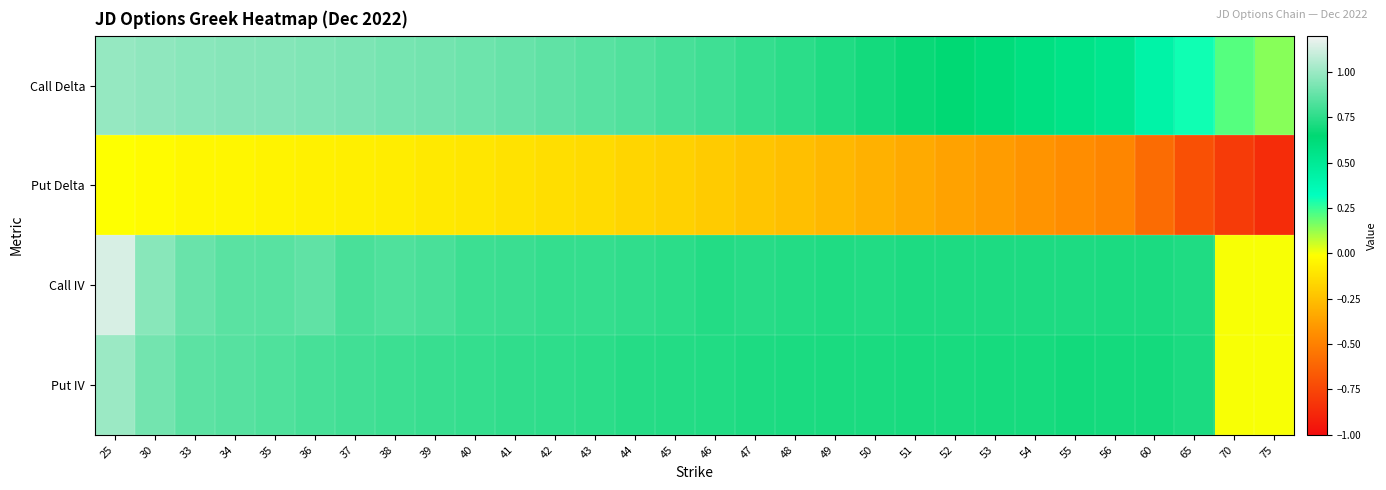

What is the spread (max minus min) of values at 33?

1.0